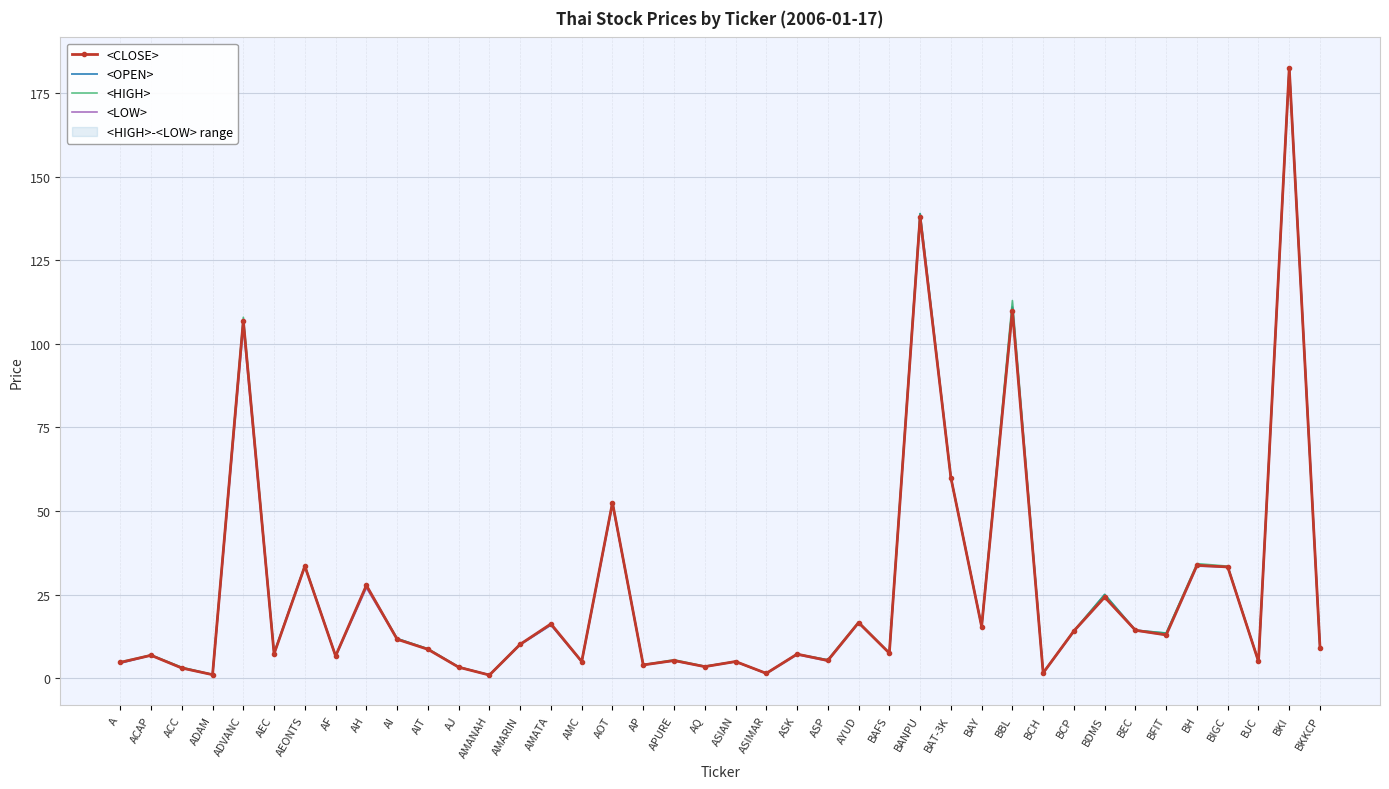

The <HIGH> series shows 10.5 at BDMS. True or false?

False